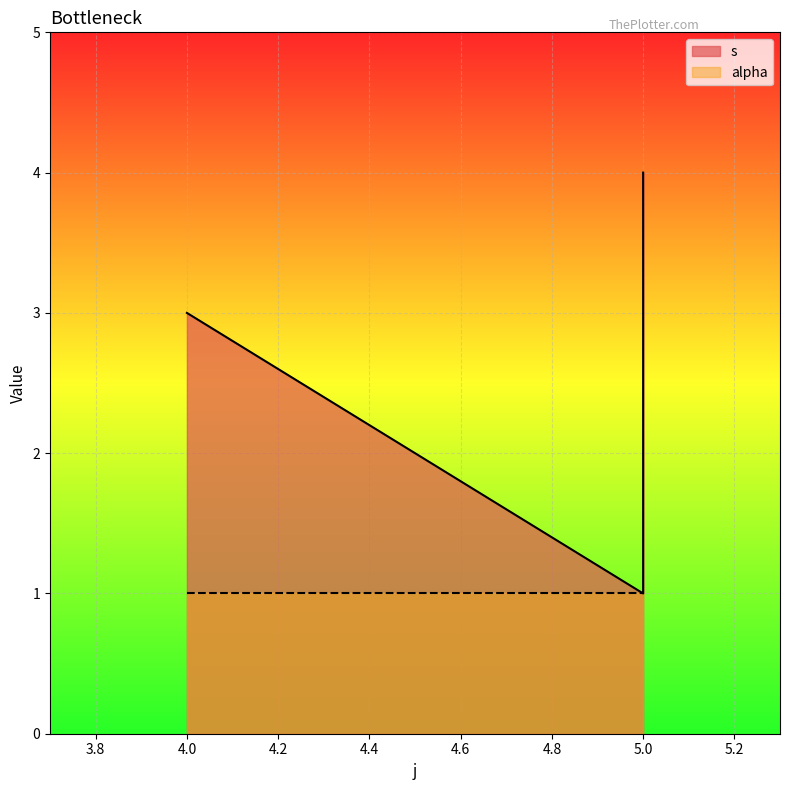

Reading left to right, extract all data points from this chart.

3	1	2	3	4